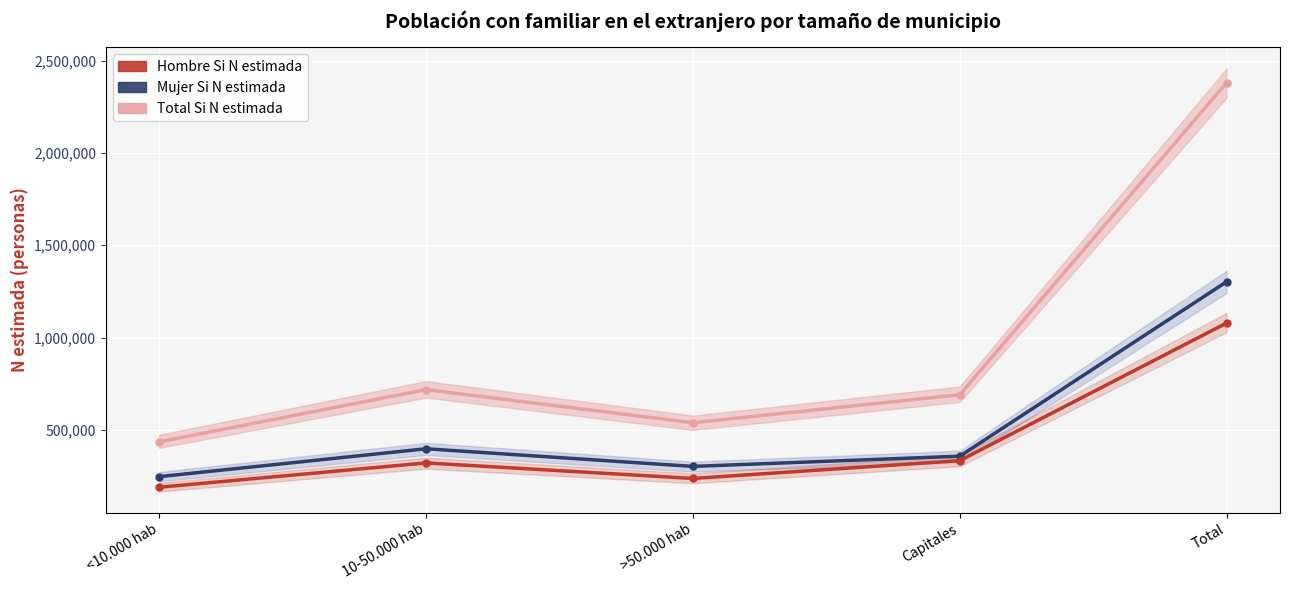

Which series has the widest spread of values?

Total Si N estimada